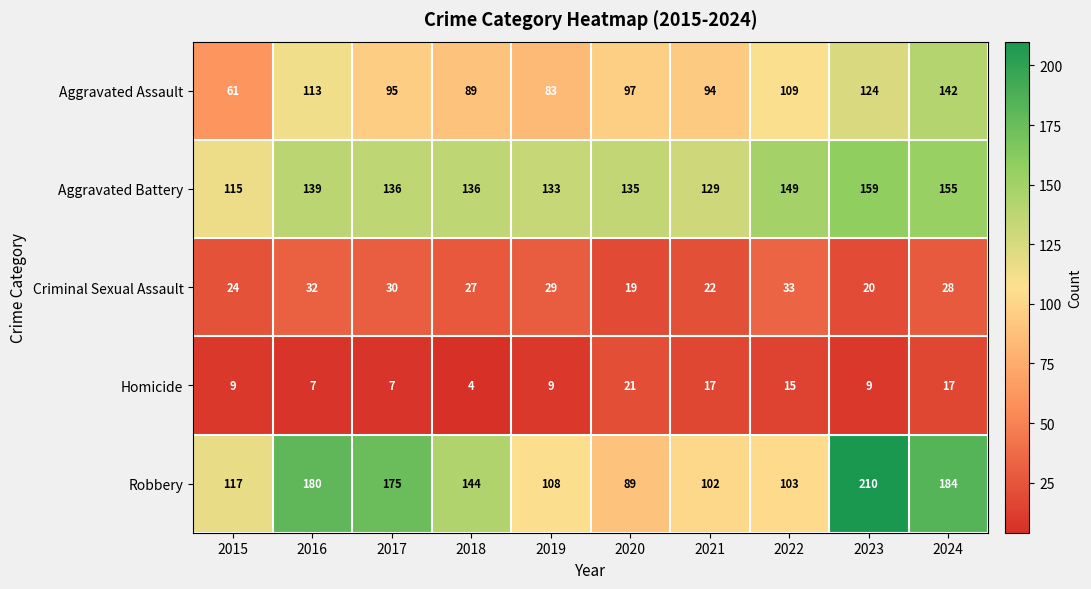

True or false: Criminal Sexual Assault has a value of 24 at 2015.

True